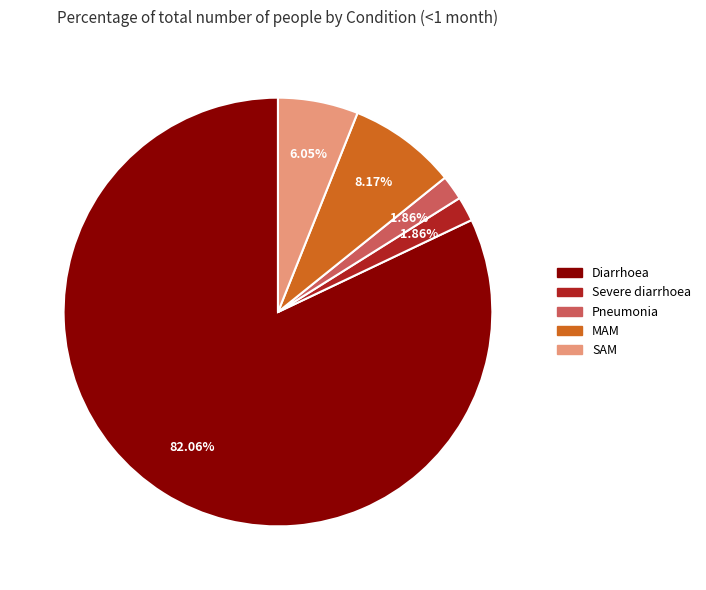

What is the largest slice in the pie chart?

Diarrhoea